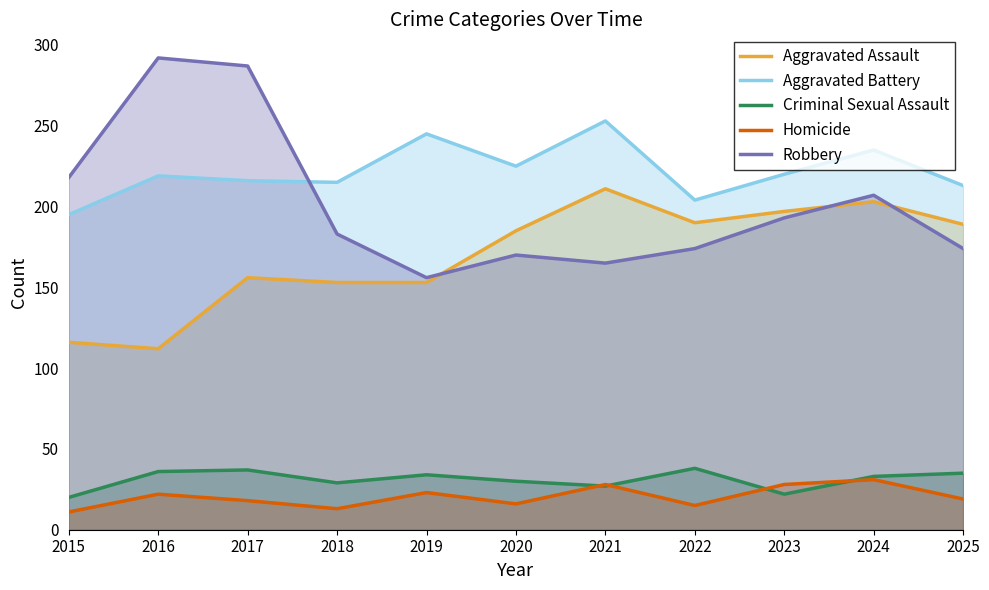

Where is the first local minimum for Homicide?

2018